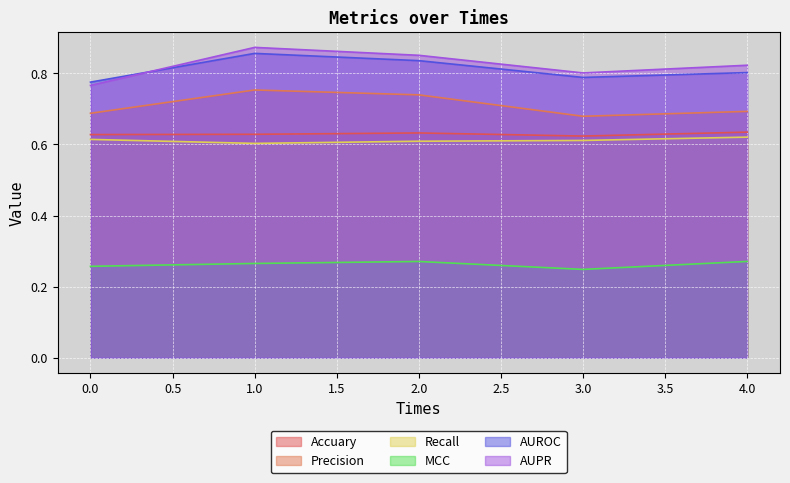

Where is the first local minimum for AUPR?

3.0